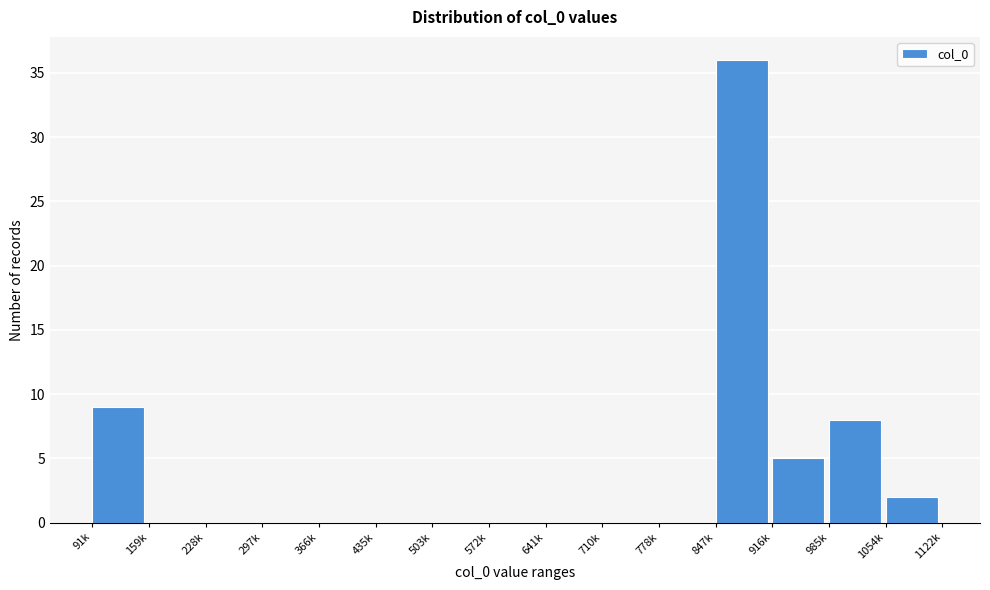

Reading left to right, extract all data points from this chart.

91k=9	159k=0	228k=0	297k=0	366k=0	435k=0	503k=0	572k=0	641k=0	710k=0	778k=0	847k=36	916k=5	985k=8	1054k=2